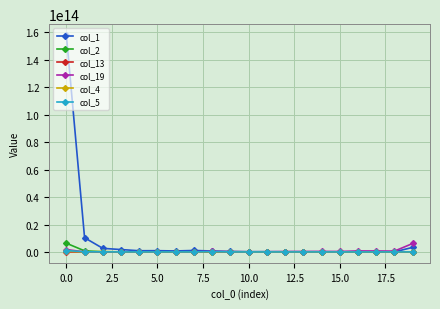

True or false: col_4 has more than 0 points higher than both neighbors.

True